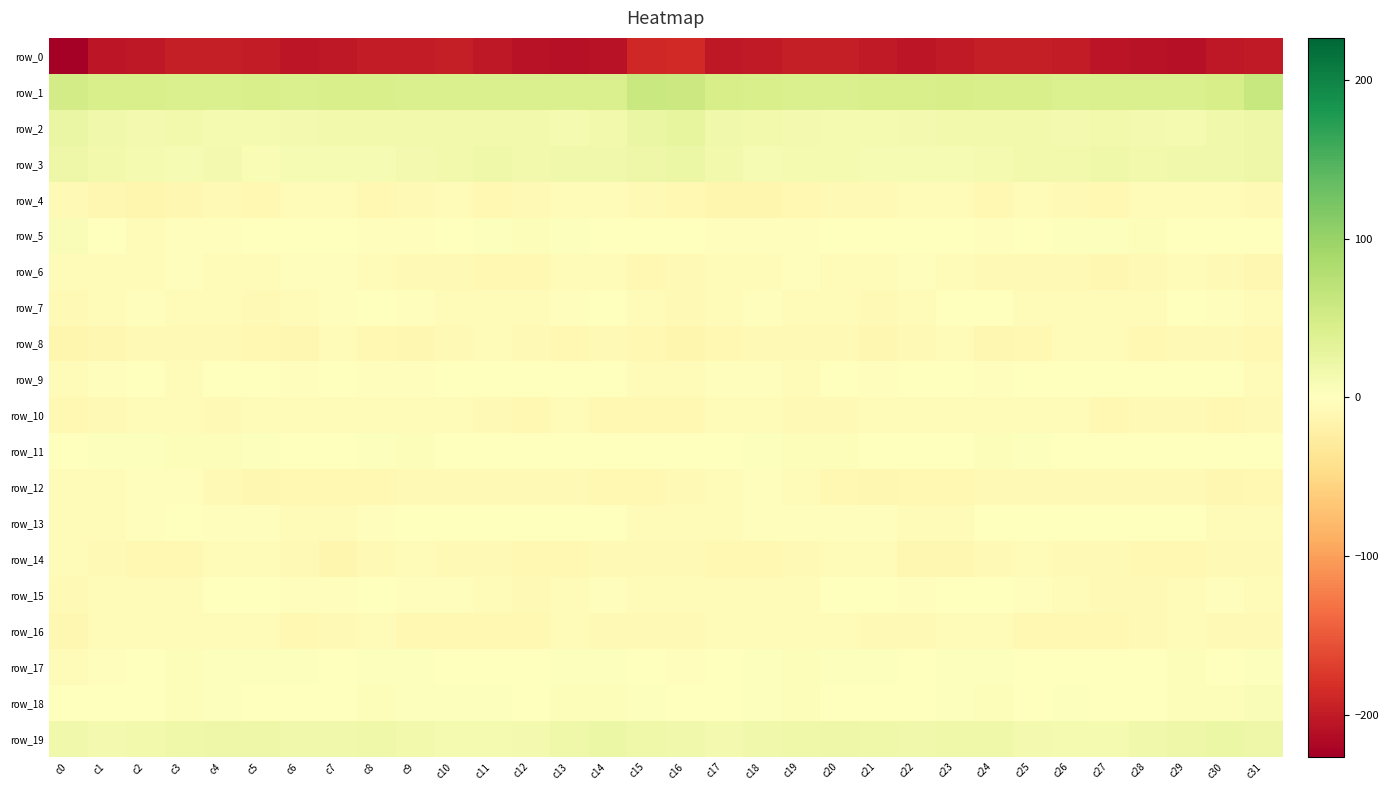

List the labels in order of row_3 value, largest first.

c16, c15, c31, c0, c11, c27, c29, c14, c30, c13, c1, c26, c17, c12, c25, c10, c28, c9, c4, c19, c2, c20, c24, c23, c3, c8, c18, c6, c7, c22, c21, c5